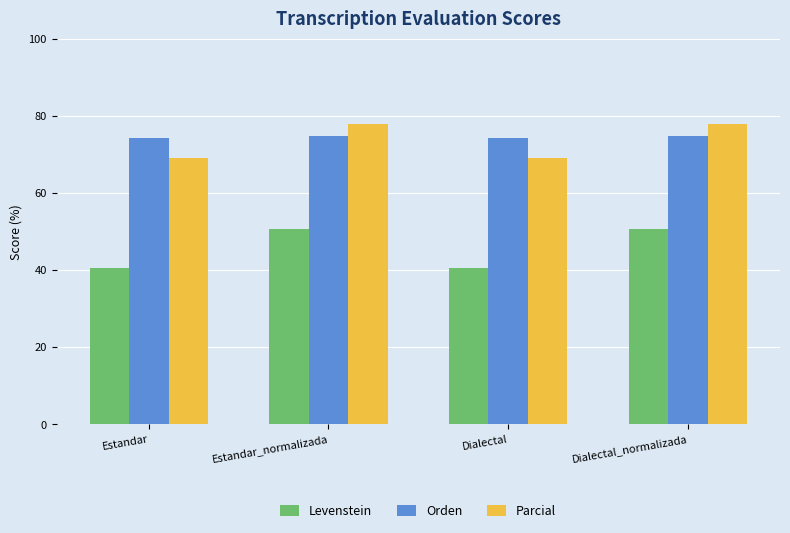

Which series has the widest spread of values?

Levenstein